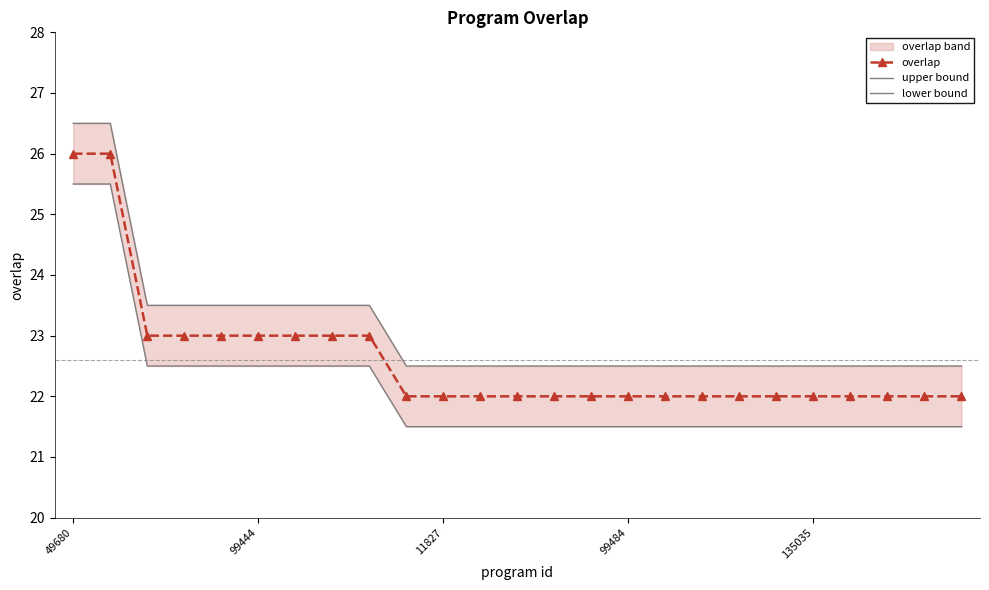

How many data points in overlap are above 22?

9